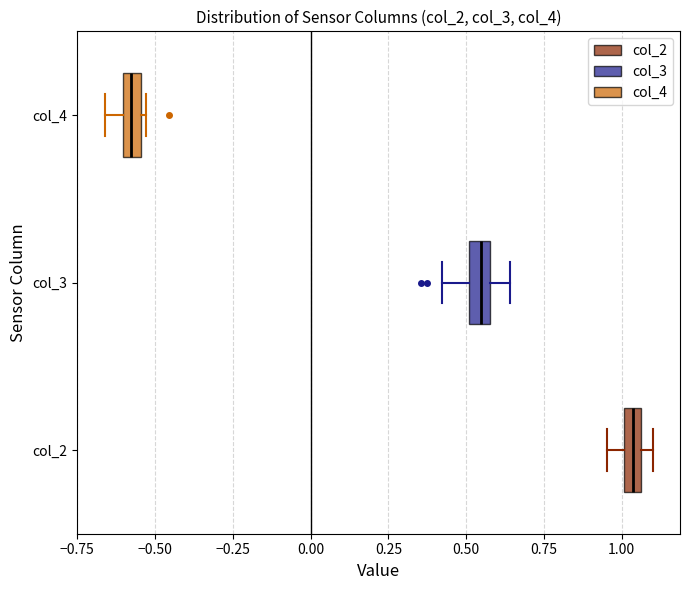

Which box has the furthest to the right median line?

col_2